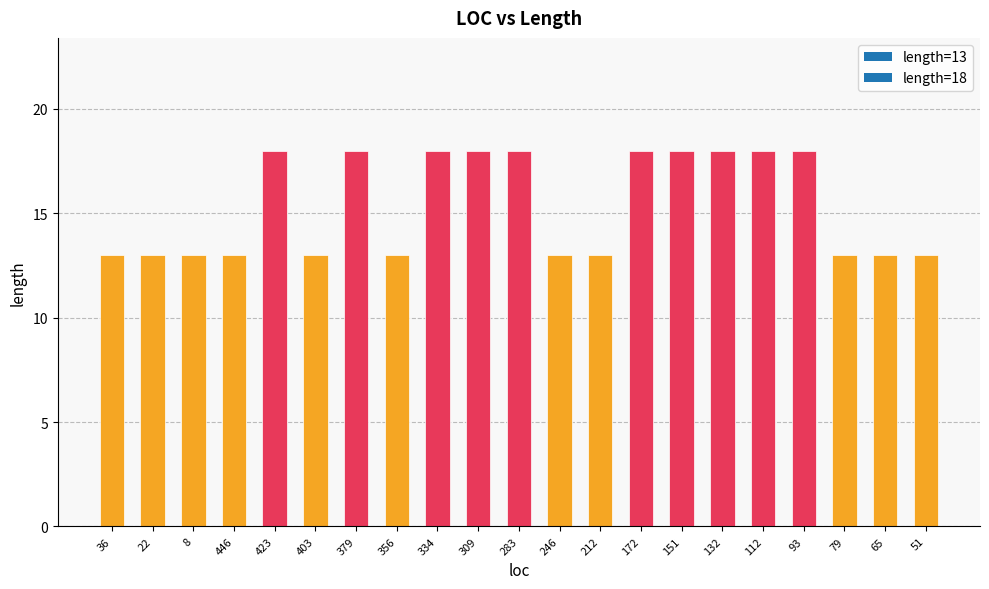

Reading left to right, list all the values displayed in this chart.

13	13	13	13	18	13	18	13	18	18	18	13	13	18	18	18	18	18	13	13	13